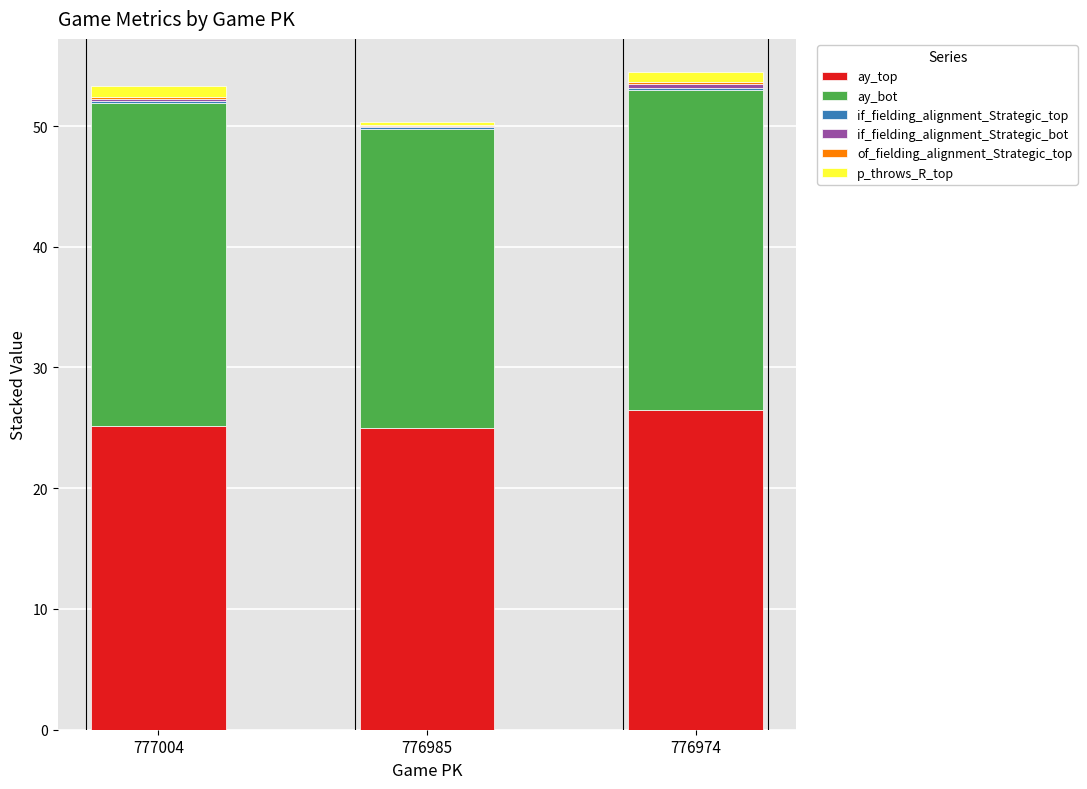

True or false: ay_top has a value of 25.2 at 777004.

True